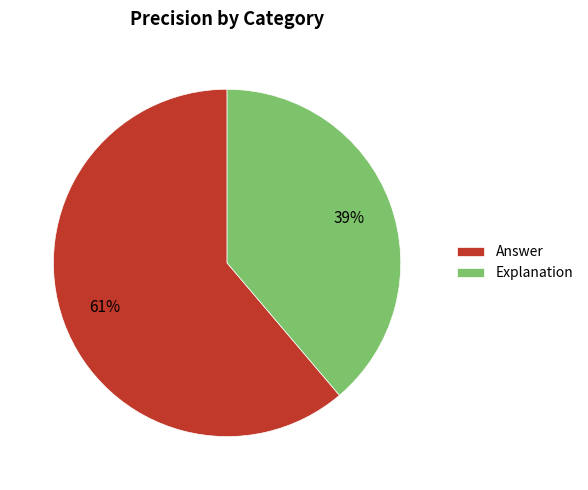

Do Explanation and Answer together represent more than half of the pie?

Yes